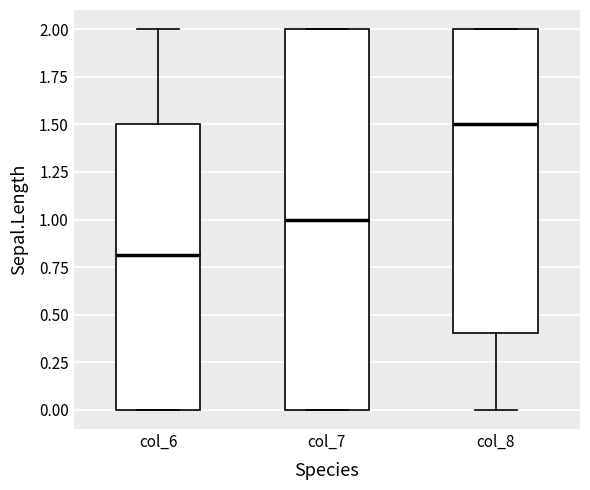

Where does the lower whisker of the box for col_8 end on the y-axis? The values are not printed on the chart, so give them approximately, as read against the axis.

0.0